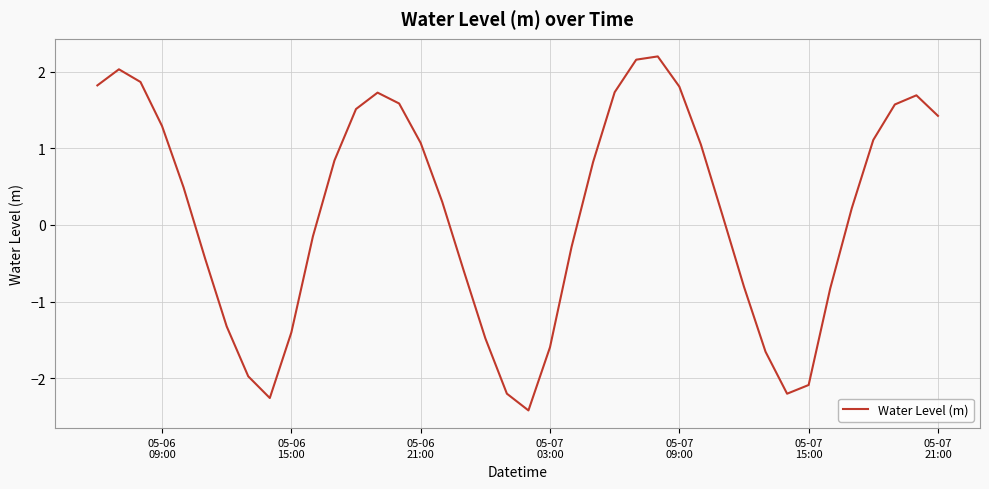

What is the greatest value displayed?

2.2